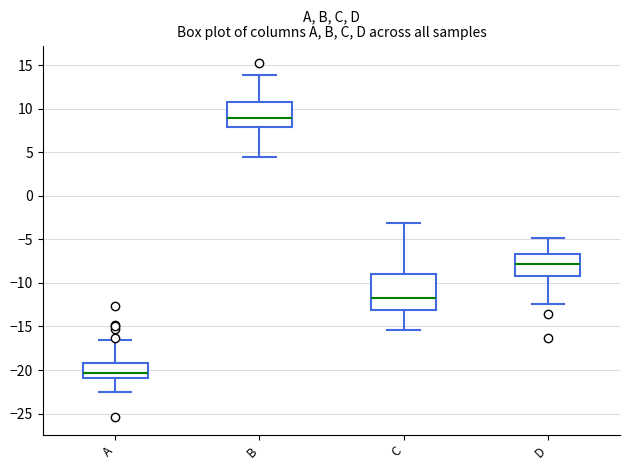

Which box is the tallest, from its lower edge to its upper edge?

C